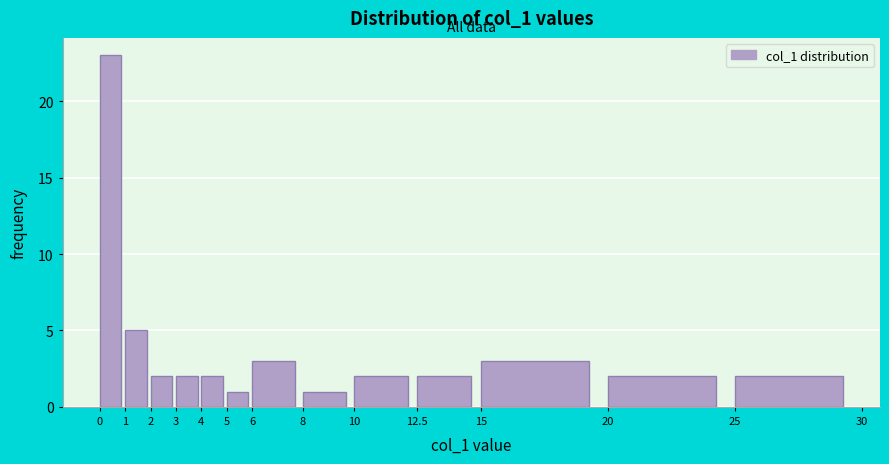

Which range on the x-axis has the tallest bar?

0 to 1